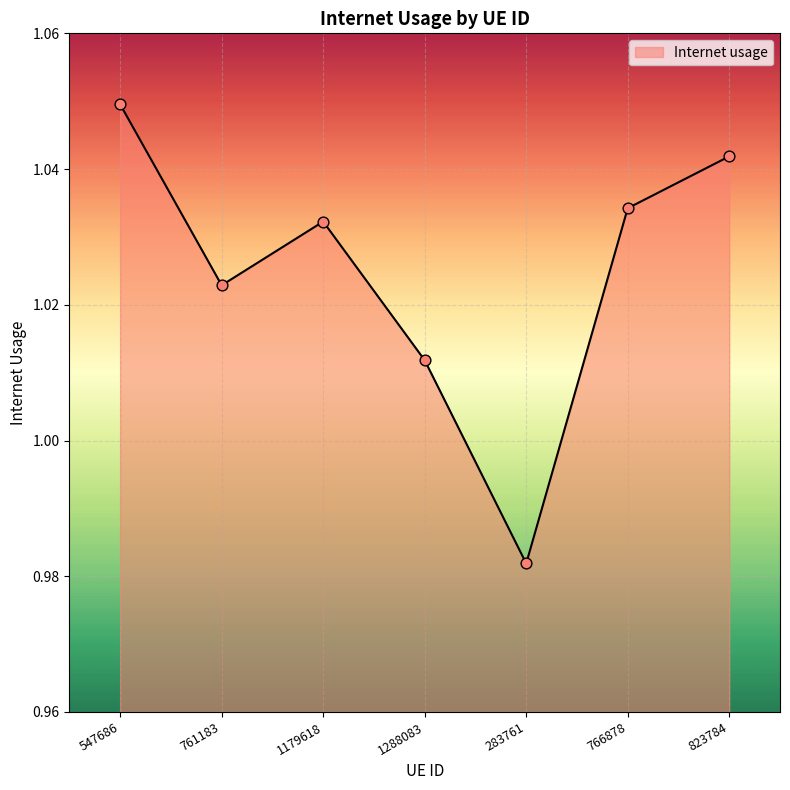

Between 761183 and 766878, which is larger?

766878